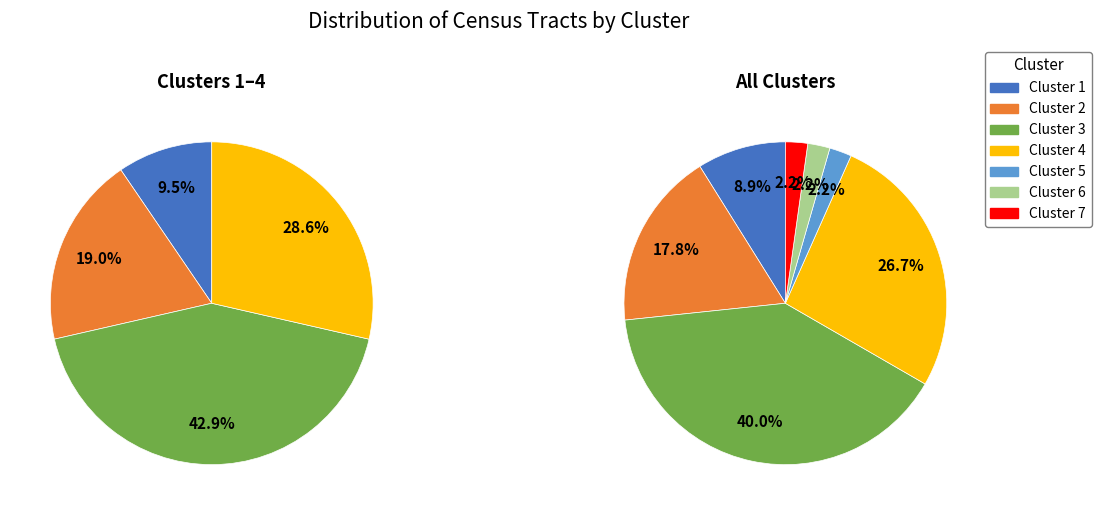

Rank the categories by value from highest to lowest.

3, 4, 2, 1, 5, 6, 7